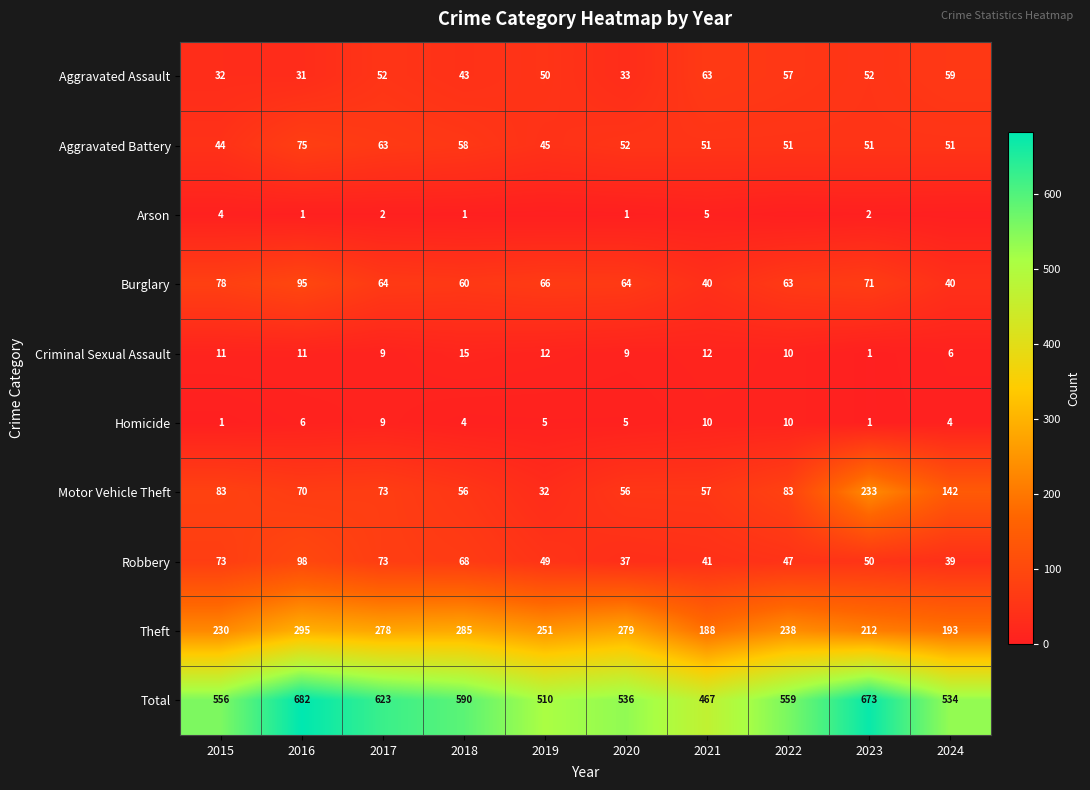

What is the spread (max minus min) of values at 2018?

589